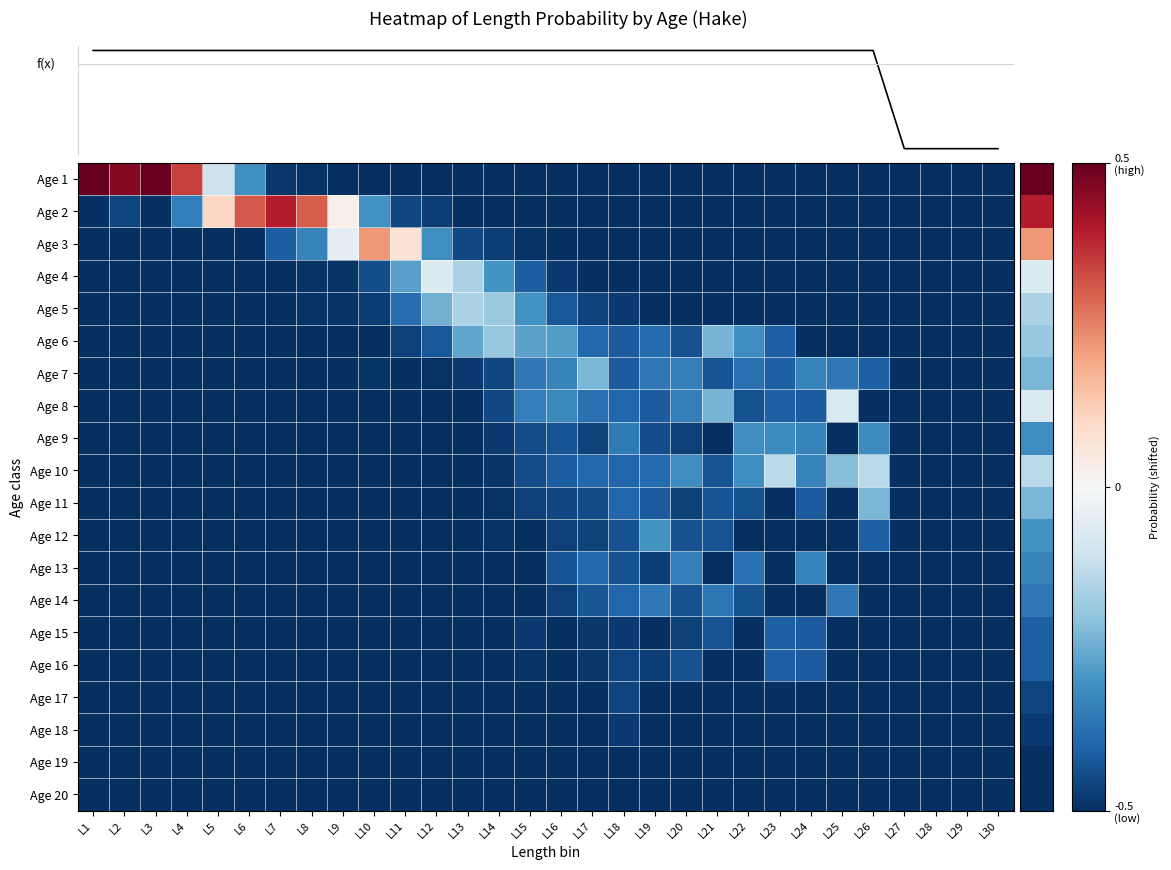

Count the number of categories in the chart.

30